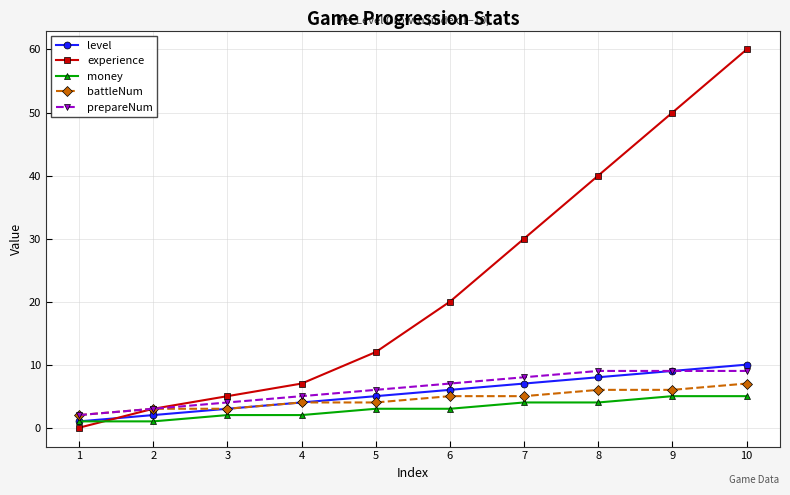

What is the sum of all money values?

30